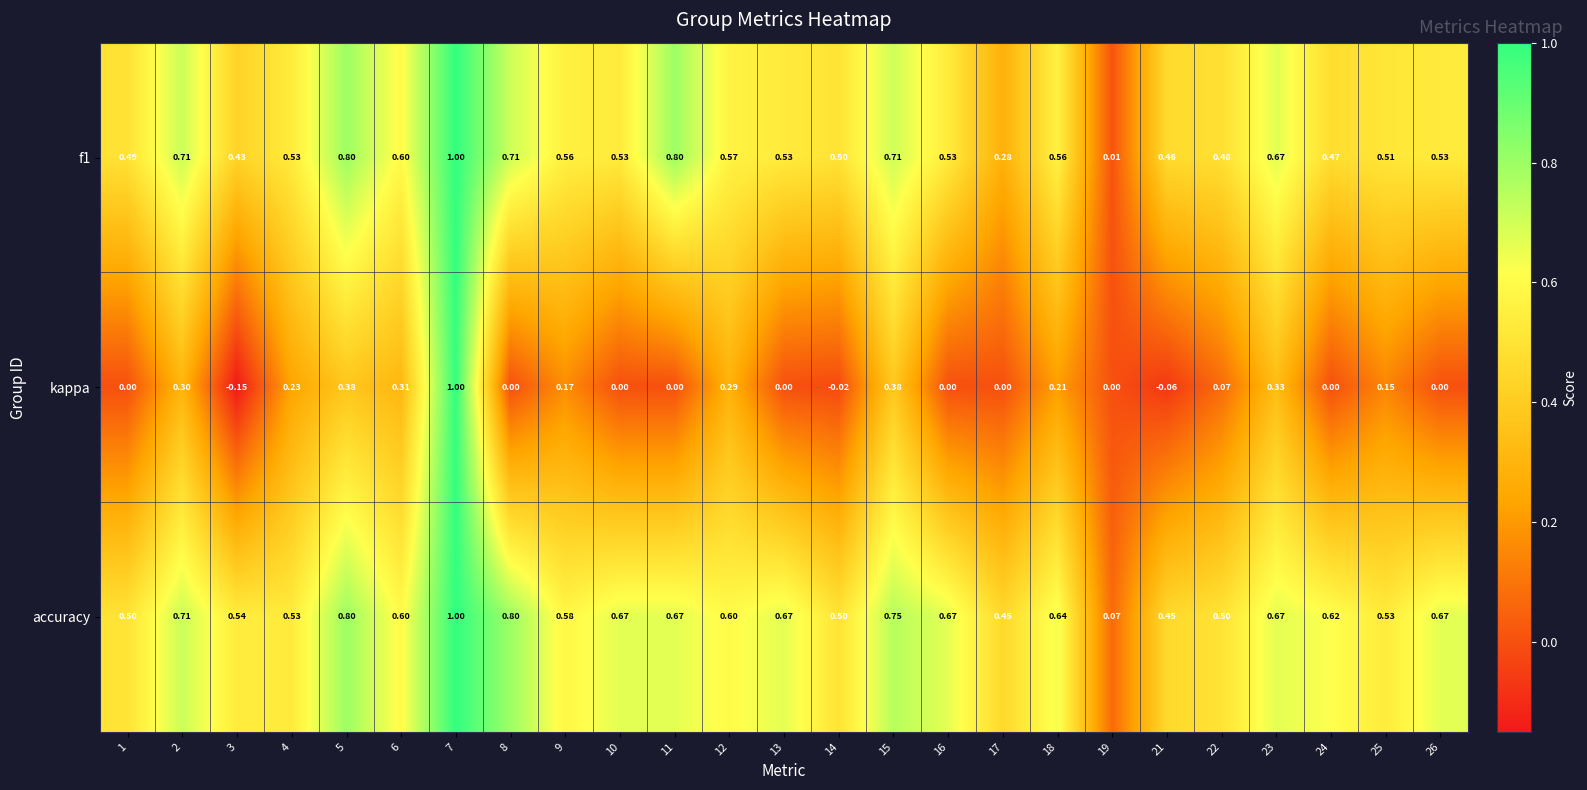

Is the value of f1 at 26 greater than the value of kappa at 3?

Yes